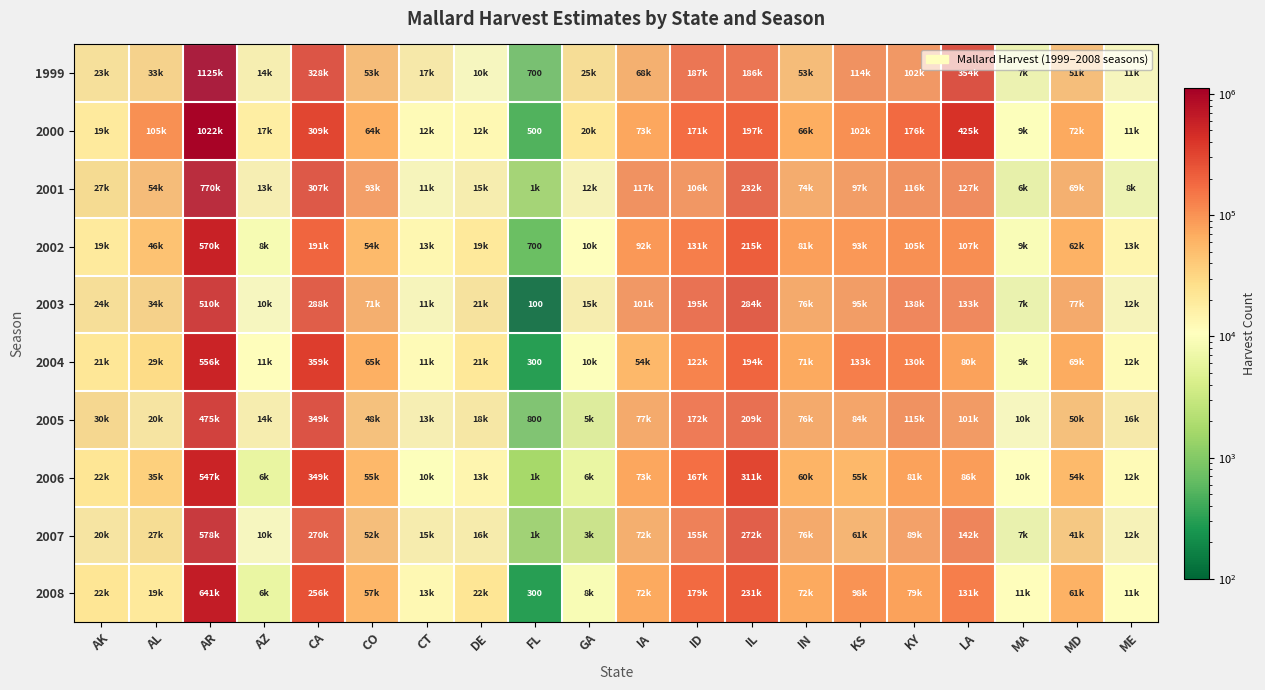

List the series in order of their peak value, lowest first.

2005, 2003, 2006, 2004, 2002, 2007, 2008, 2001, 2000, 1999